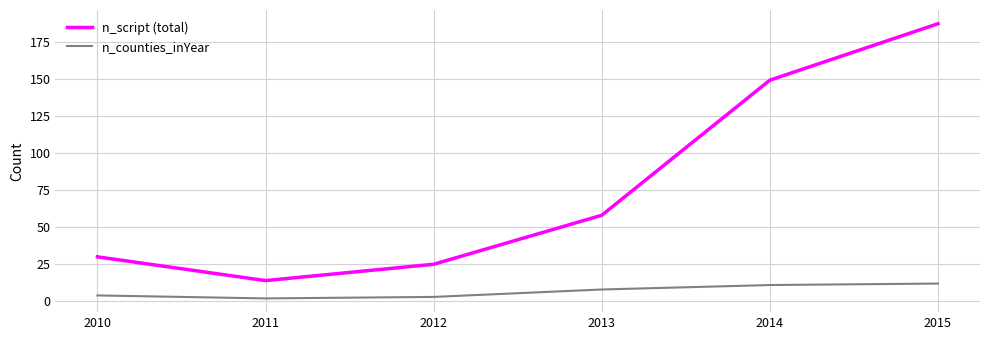

True or false: n_script (total) and n_counties_inYear cross at least once.

False